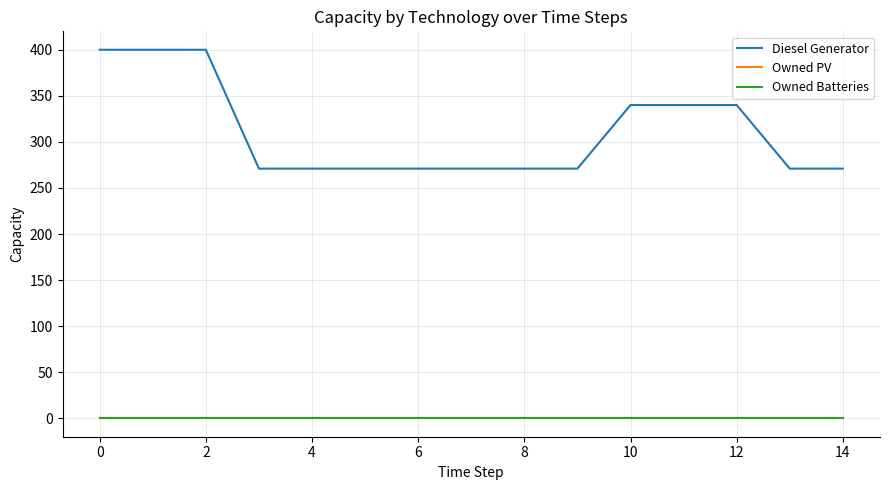

Does the chart display data point markers on the line(s)?

No